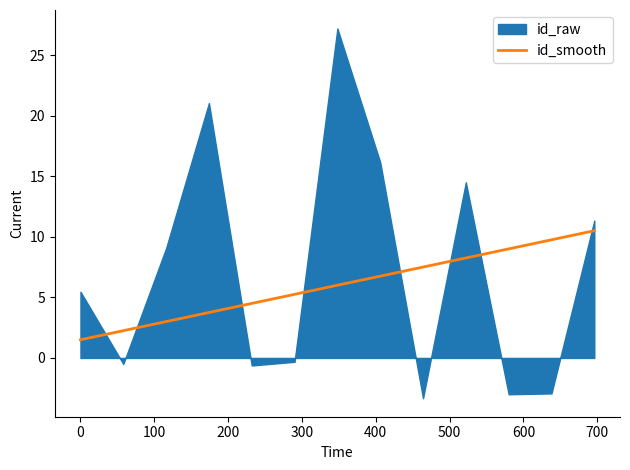

What is the lowest value of the id_smooth series?

1.5